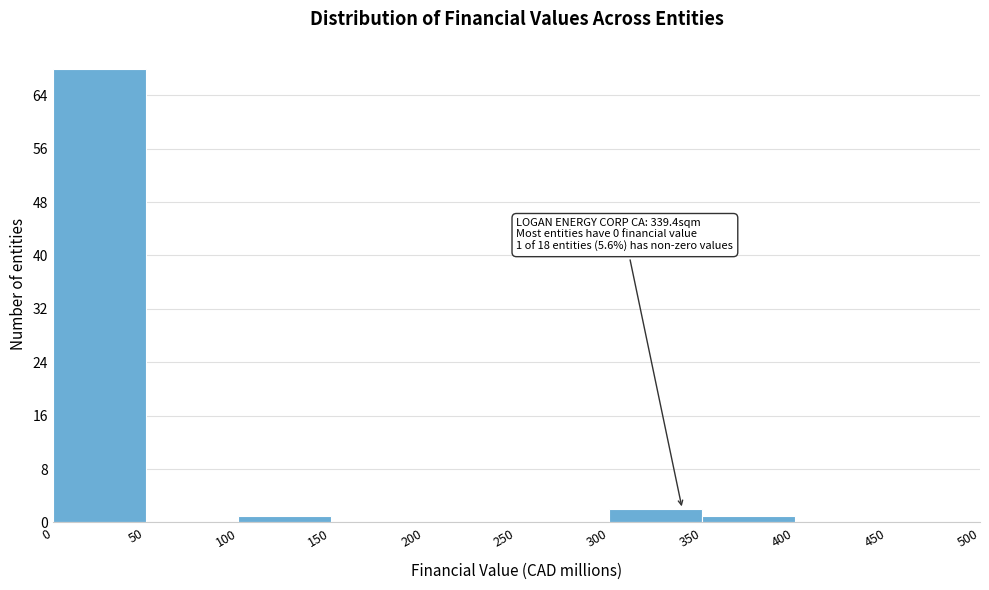

Over which range of the x-axis is the bar tallest?

0 to 50